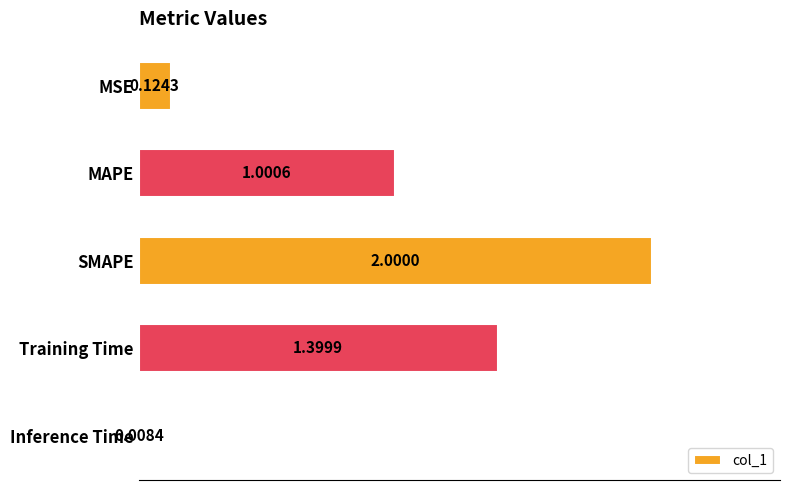

Where is the data nearest to the value 1?

MAPE